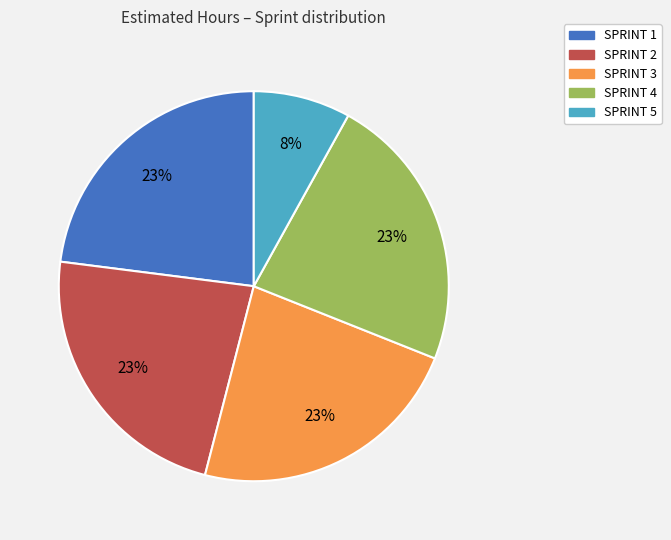

To the nearest percent, what is the difference between the SPRINT 3 and SPRINT 5 slice percentages?

15%